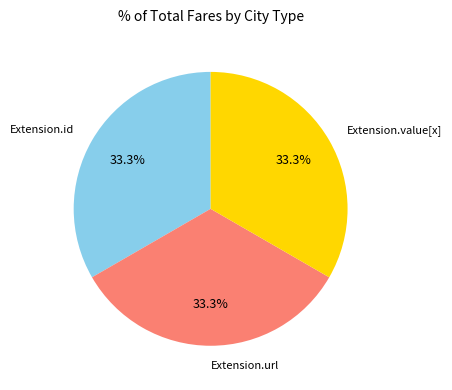

Approximately how many times larger is the value at Extension.url compared to Extension.value[x]?

1.0